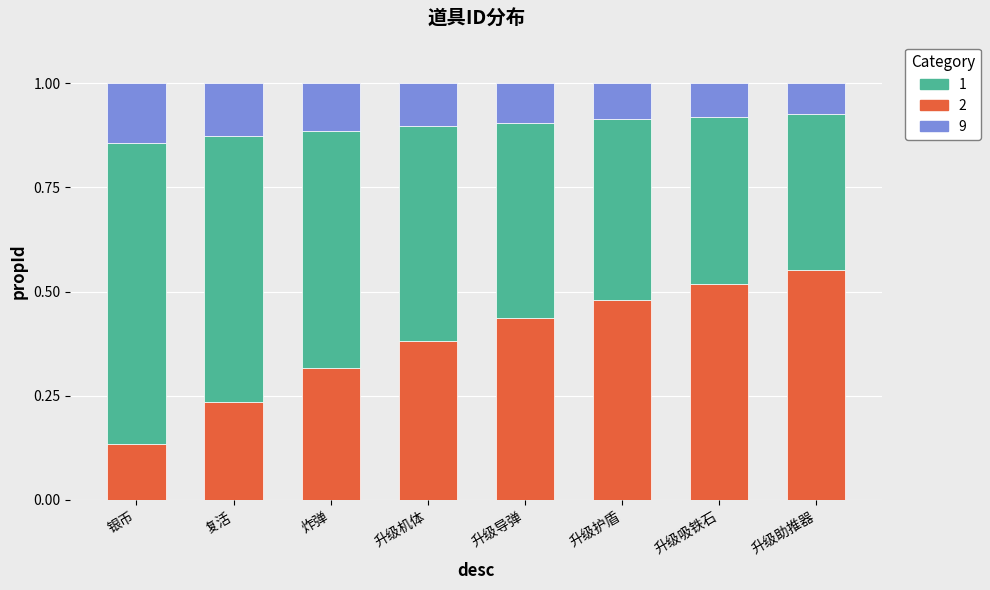

What is the total value across all series at 升级护盾?

1.0